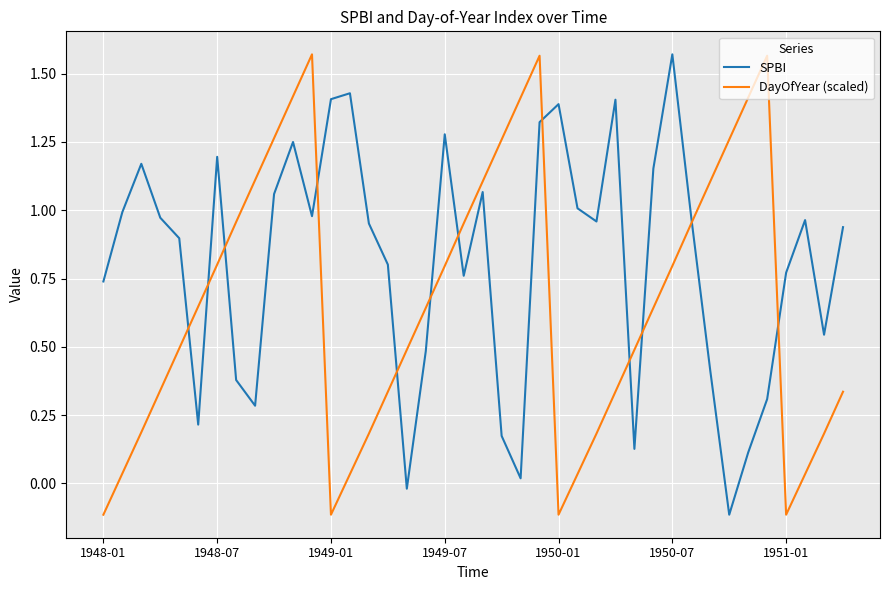

Which series ends up on top after the final intersection of DayOfYear (scaled) and SPBI?

SPBI